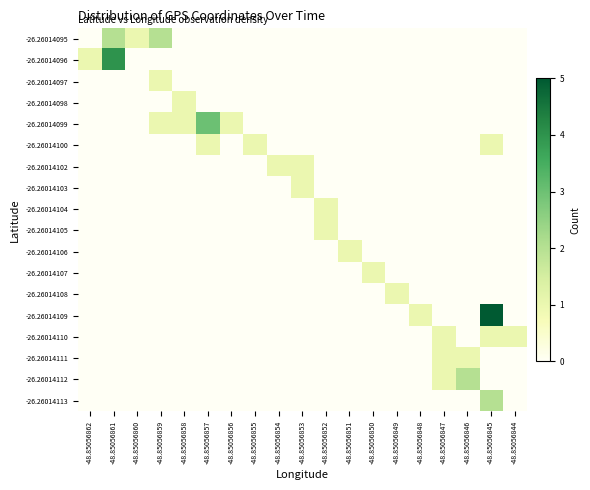

Rank the series at -48.85056848 from highest to lowest value.

-26.26014109, -26.26014095, -26.26014096, -26.26014097, -26.26014098, -26.26014099, -26.26014100, -26.26014102, -26.26014103, -26.26014104, -26.26014105, -26.26014106, -26.26014107, -26.26014108, -26.26014110, -26.26014111, -26.26014112, -26.26014113